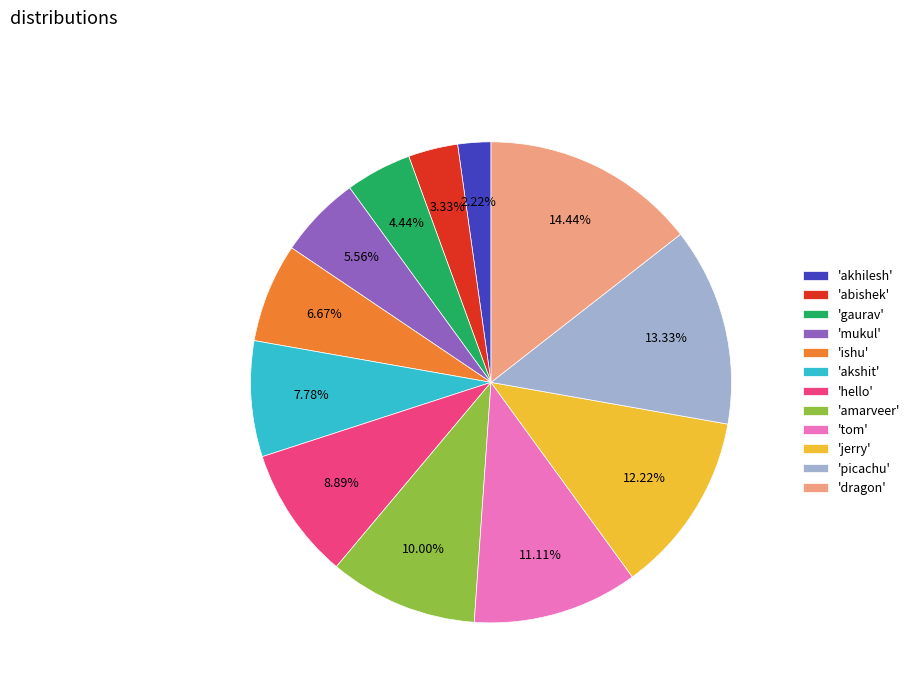

Rank the categories by value from highest to lowest.

'dragon', 'picachu', 'jerry', 'tom', 'amarveer', 'hello', 'akshit', 'ishu', 'mukul', 'gaurav', 'abishek', 'akhilesh'